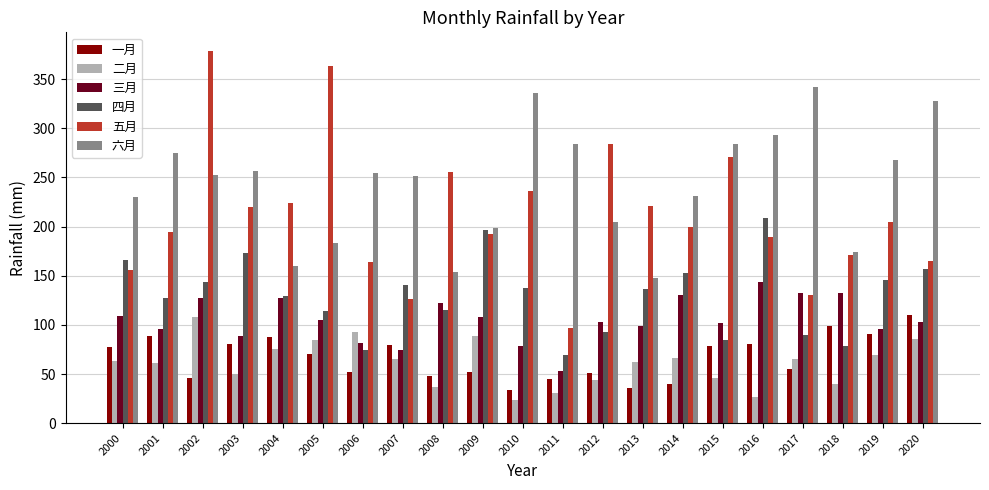

What is the approximate value of 二月 at 2004?

75.2